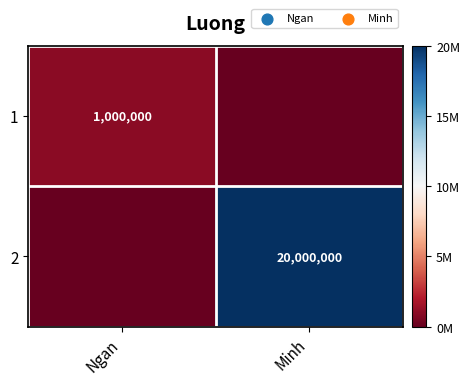

Which label corresponds to the largest value in the chart?

Minh